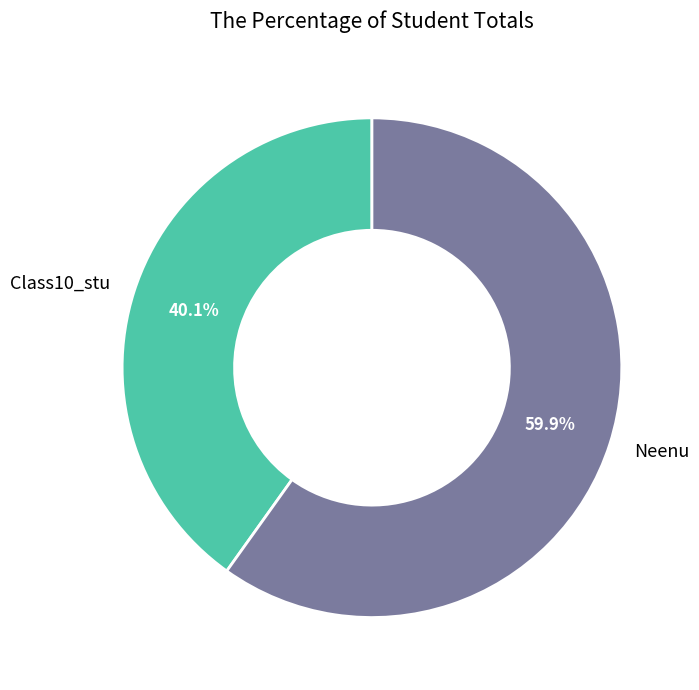

To the nearest percent, what is the difference between the largest and smallest slice percentages?

20%